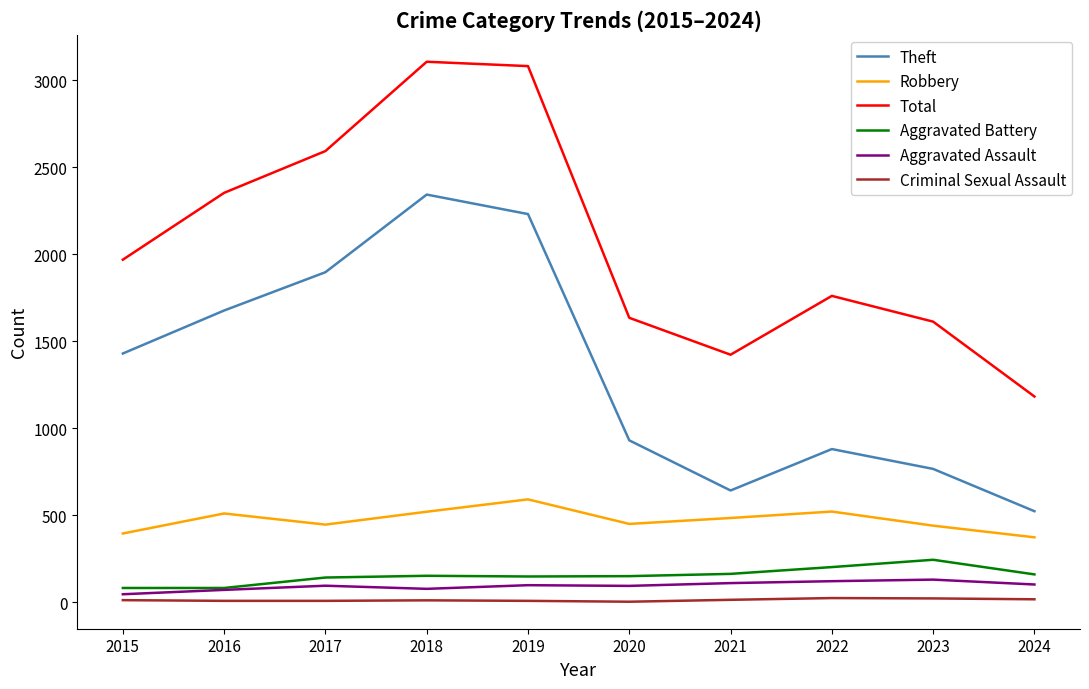

Between 2017 and 2019, which series saw the biggest shift?

Total